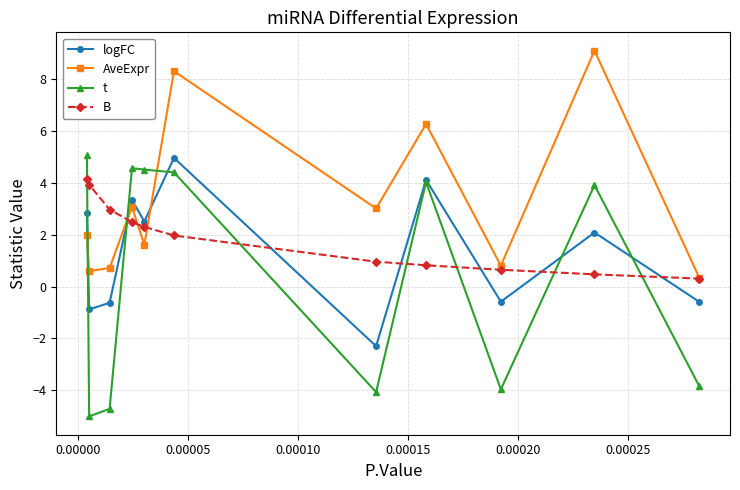

What is the highest value of the AveExpr series?

9.1